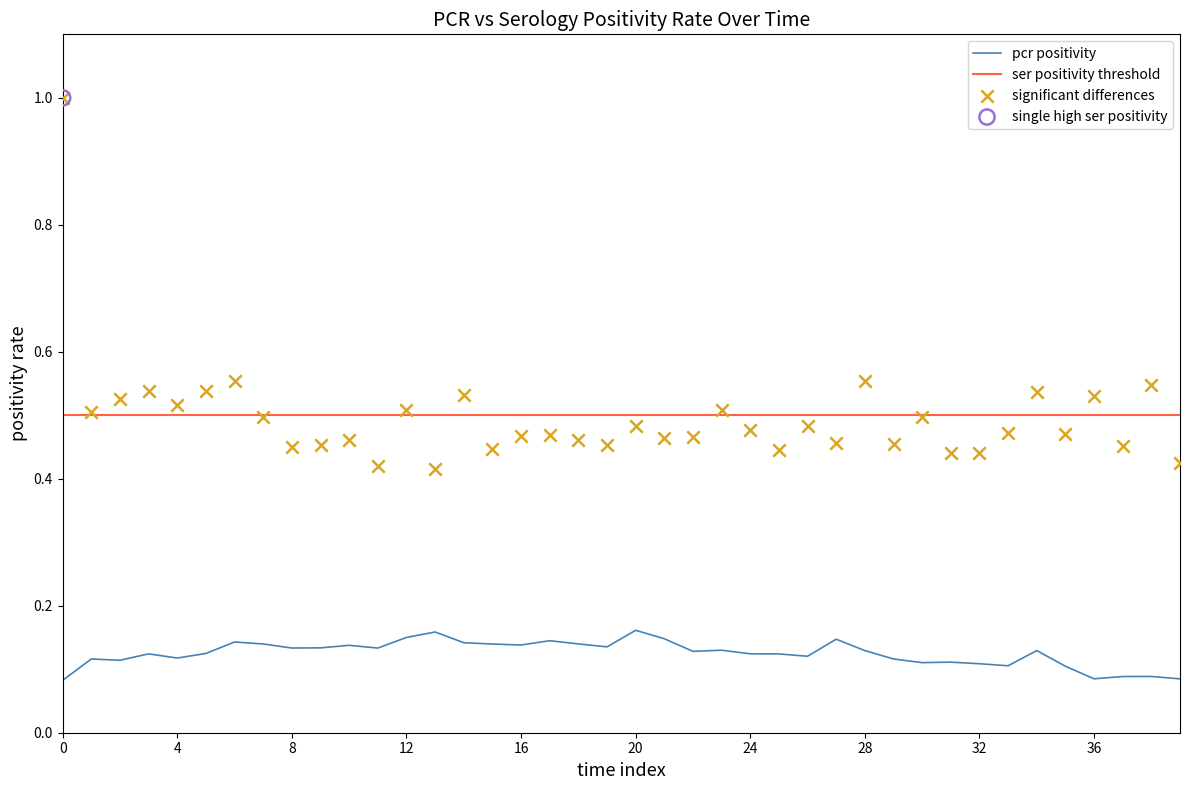

Which series has the largest total across all categories?

ser_positivity